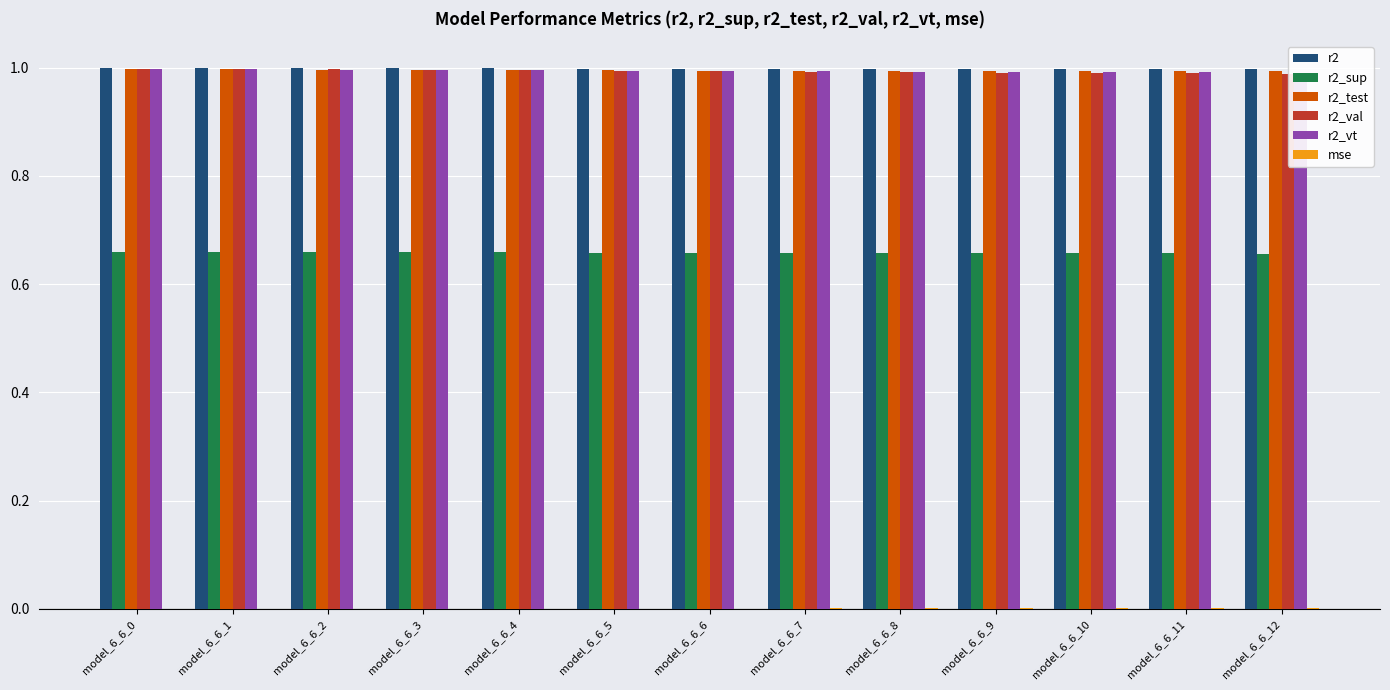

What is the value of the r2_test bar at the 9th from the left?

1.0